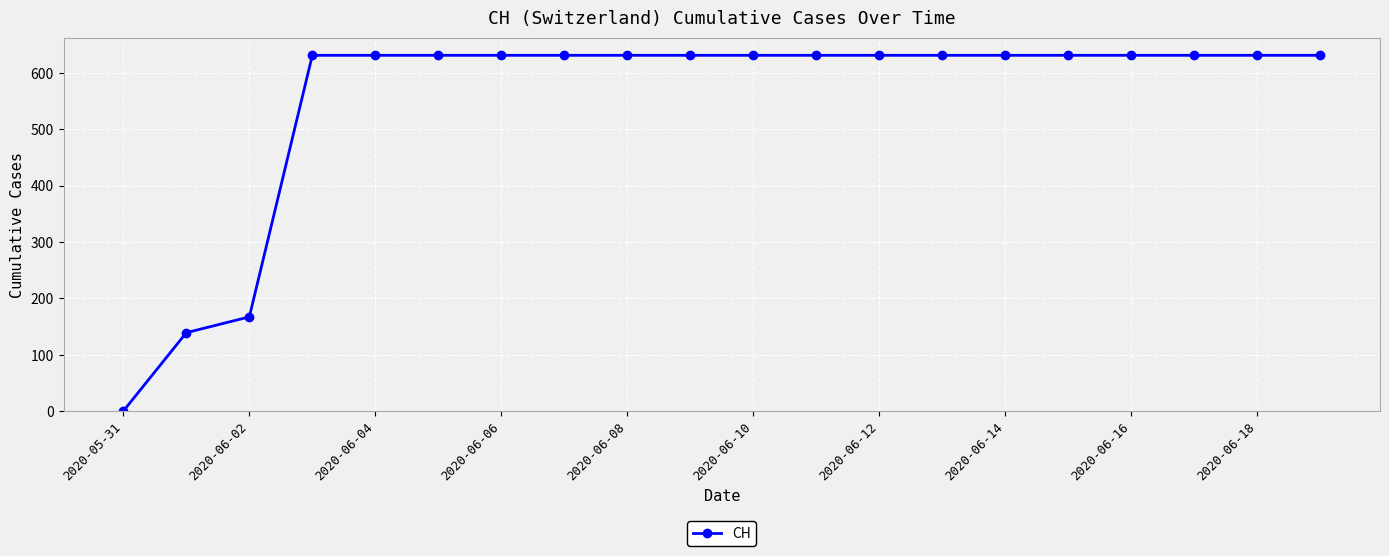

What is the difference between the maximum and minimum values?

631